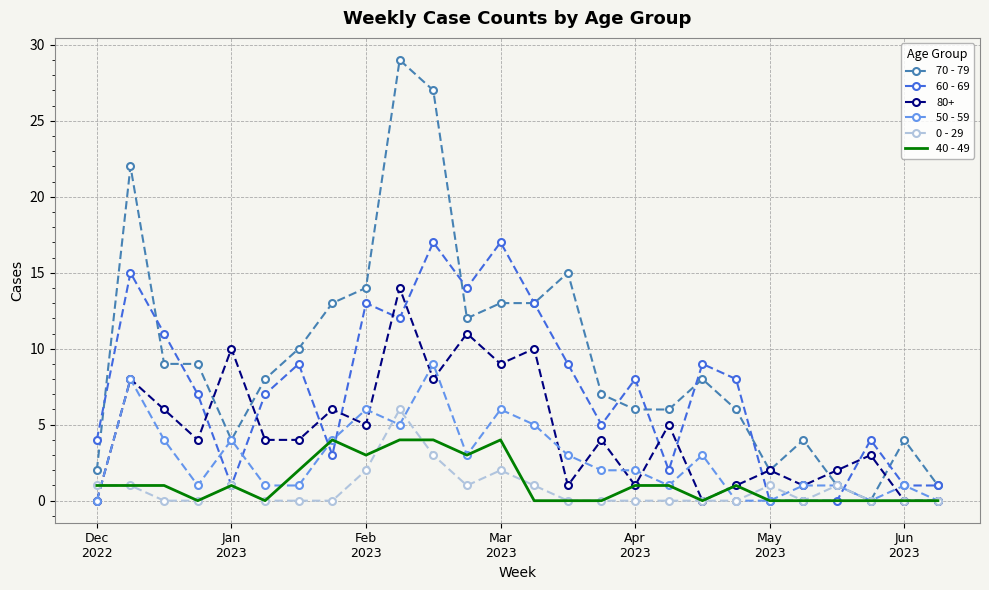

Which series has the largest total across all categories?

70 - 79